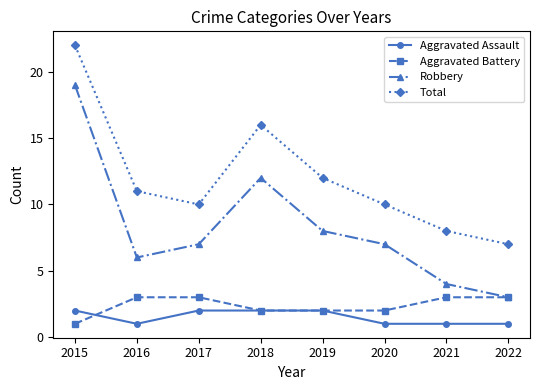

How many lines are shown in the chart?

4